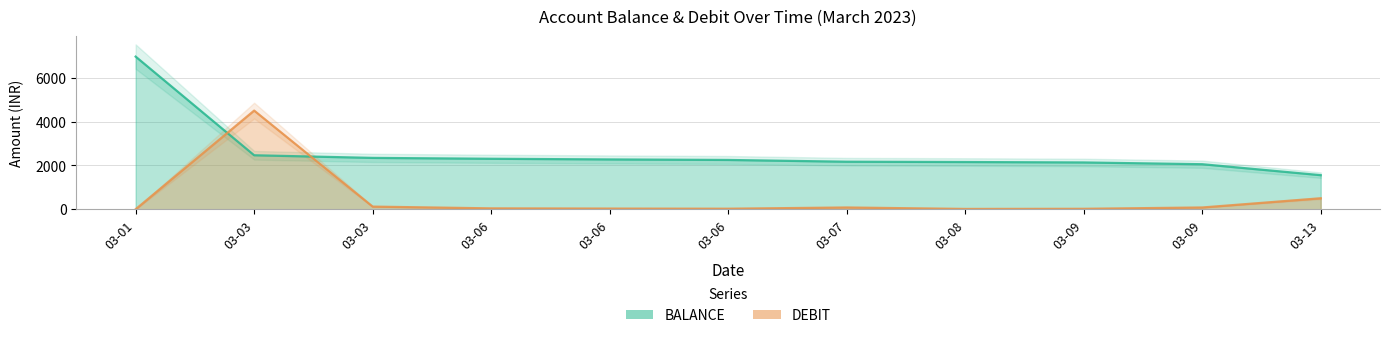

List the series in order of their overall mean, lowest first.

DEBIT, BALANCE